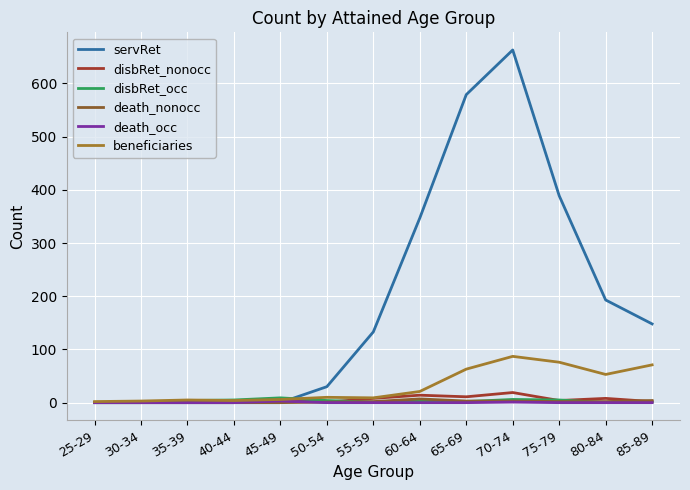

Is this an area chart (filled region under the line)?

No